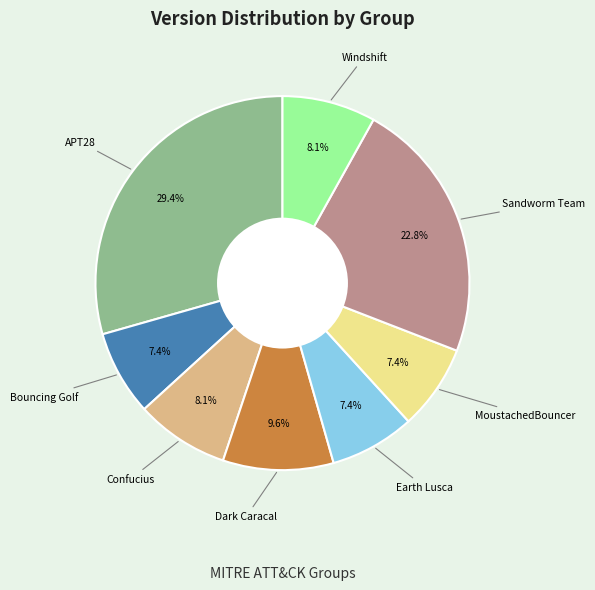

Is there a majority slice in this chart?

No